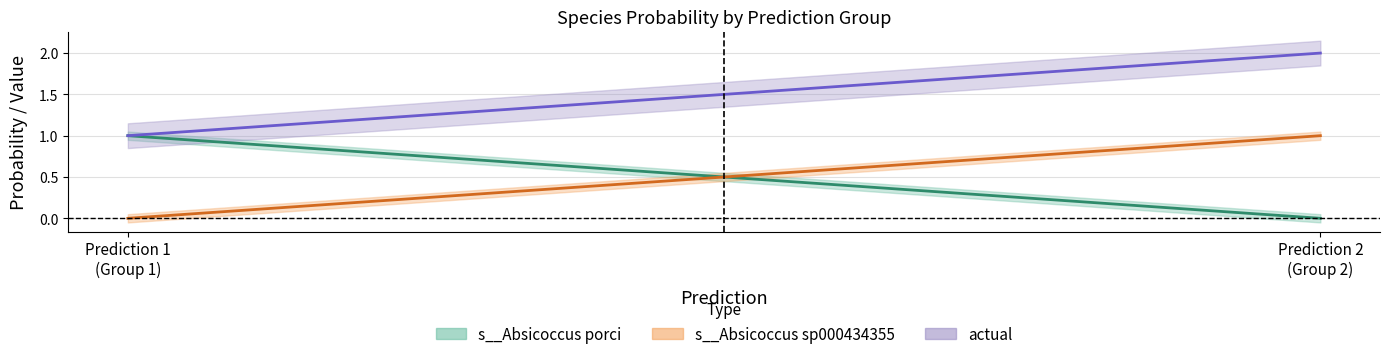

What is the maximum value for s__Absicoccus porci?

1.0